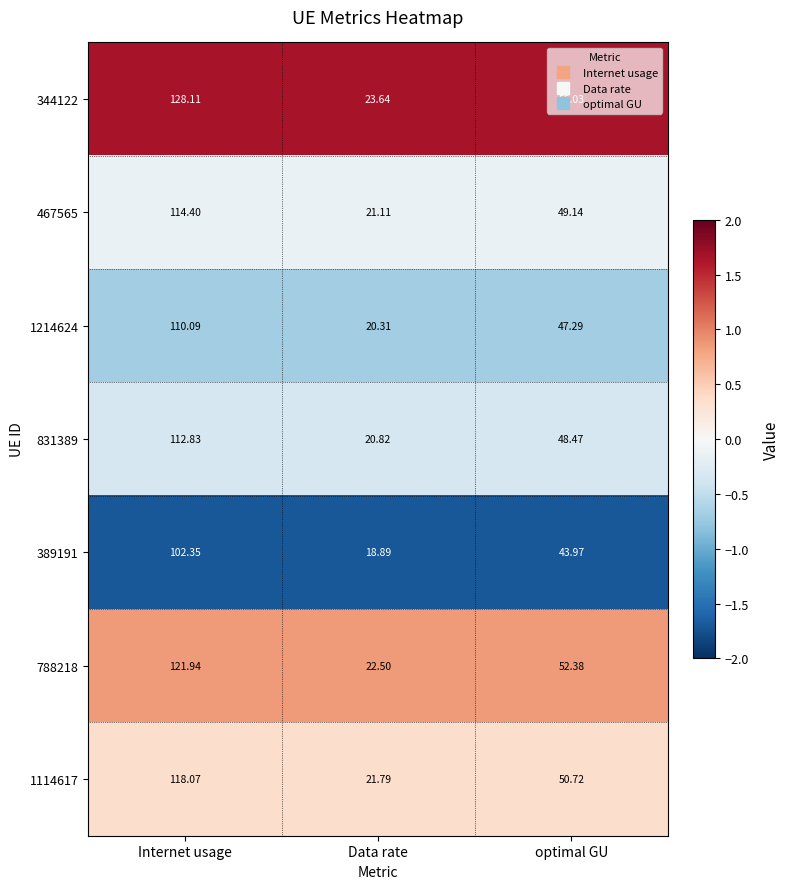

List the labels in order of 788218 value, largest first.

Internet usage, optimal GU, Data rate